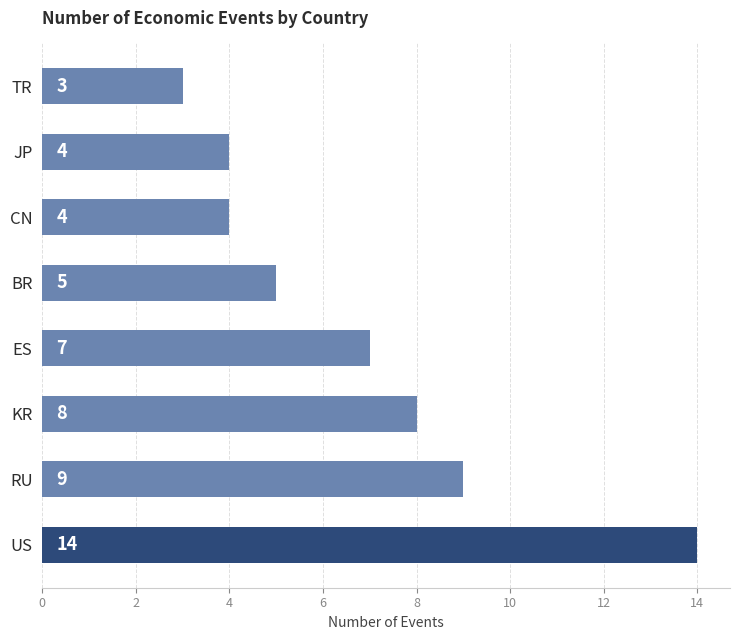

At which label is the value closest to 8?

KR